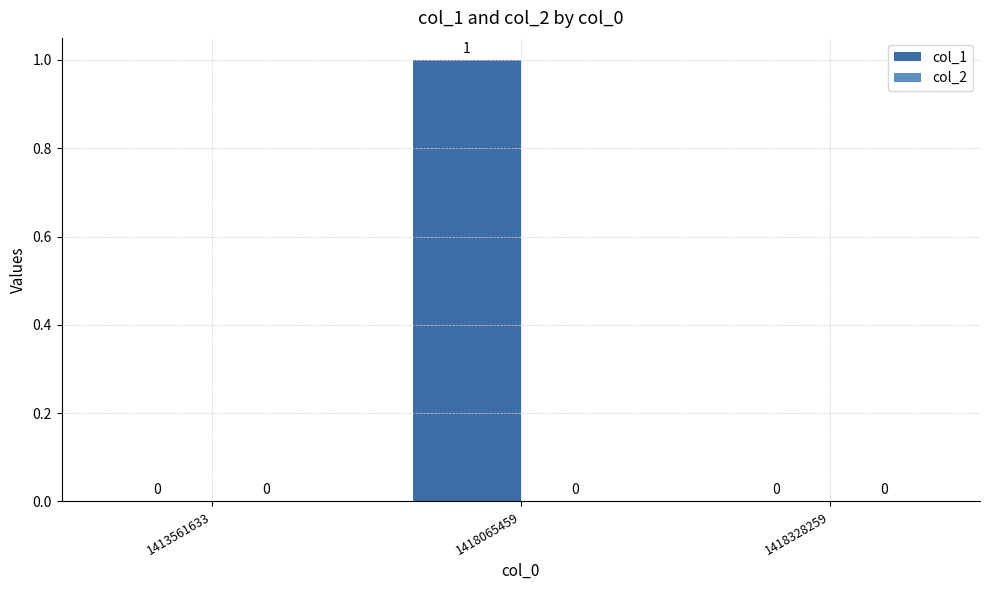

Reading left to right, extract all data points from this chart.

1413561633=0	1418065459=1	1418328259=0